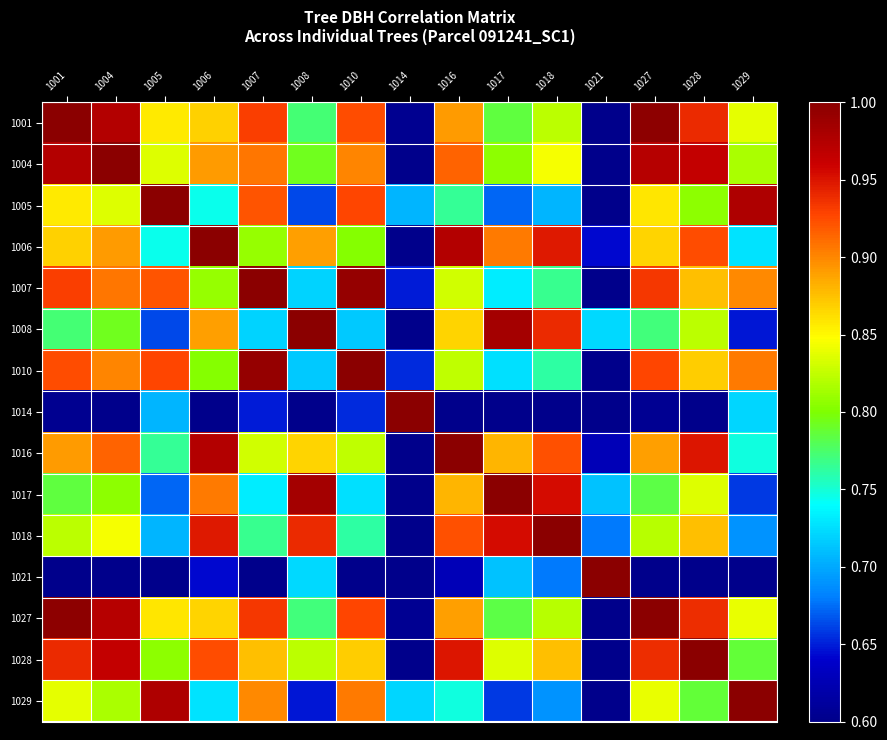

Reading right to left, extract all data points from this chart.

1001: 1029=0.8	1028=0.9	1027=1.0	1021=0.6	1018=0.8	1017=0.8	1016=0.9	1014=0.6	1010=0.9	1008=0.8	1007=0.9	1006=0.9	1005=0.9	1004=1.0	1001=1.0
1004: 1029=0.8	1028=1.0	1027=1.0	1021=0.6	1018=0.8	1017=0.8	1016=0.9	1014=0.6	1010=0.9	1008=0.8	1007=0.9	1006=0.9	1005=0.8	1004=1.0	1001=1.0
1005: 1029=1.0	1028=0.8	1027=0.9	1021=0.5	1018=0.7	1017=0.7	1016=0.8	1014=0.7	1010=0.9	1008=0.7	1007=0.9	1006=0.7	1005=1.0	1004=0.8	1001=0.9
1006: 1029=0.7	1028=0.9	1027=0.9	1021=0.6	1018=0.9	1017=0.9	1016=1.0	1014=0.5	1010=0.8	1008=0.9	1007=0.8	1006=1.0	1005=0.7	1004=0.9	1001=0.9
1007: 1029=0.9	1028=0.9	1027=0.9	1021=0.5	1018=0.8	1017=0.7	1016=0.8	1014=0.6	1010=1.0	1008=0.7	1007=1.0	1006=0.8	1005=0.9	1004=0.9	1001=0.9
1008: 1029=0.6	1028=0.8	1027=0.8	1021=0.7	1018=0.9	1017=1.0	1016=0.9	1014=0.5	1010=0.7	1008=1.0	1007=0.7	1006=0.9	1005=0.7	1004=0.8	1001=0.8
1010: 1029=0.9	1028=0.9	1027=0.9	1021=0.5	1018=0.8	1017=0.7	1016=0.8	1014=0.7	1010=1.0	1008=0.7	1007=1.0	1006=0.8	1005=0.9	1004=0.9	1001=0.9
1014: 1029=0.7	1028=0.6	1027=0.6	1021=0.3	1018=0.5	1017=0.5	1016=0.5	1014=1.0	1010=0.7	1008=0.5	1007=0.6	1006=0.5	1005=0.7	1004=0.6	1001=0.6
1016: 1029=0.7	1028=0.9	1027=0.9	1021=0.6	1018=0.9	1017=0.9	1016=1.0	1014=0.5	1010=0.8	1008=0.9	1007=0.8	1006=1.0	1005=0.8	1004=0.9	1001=0.9
1017: 1029=0.7	1028=0.8	1027=0.8	1021=0.7	1018=1.0	1017=1.0	1016=0.9	1014=0.5	1010=0.7	1008=1.0	1007=0.7	1006=0.9	1005=0.7	1004=0.8	1001=0.8
1018: 1029=0.7	1028=0.9	1027=0.8	1021=0.7	1018=1.0	1017=1.0	1016=0.9	1014=0.5	1010=0.8	1008=0.9	1007=0.8	1006=0.9	1005=0.7	1004=0.8	1001=0.8
1021: 1029=0.5	1028=0.6	1027=0.6	1021=1.0	1018=0.7	1017=0.7	1016=0.6	1014=0.3	1010=0.5	1008=0.7	1007=0.5	1006=0.6	1005=0.5	1004=0.6	1001=0.6
1027: 1029=0.8	1028=0.9	1027=1.0	1021=0.6	1018=0.8	1017=0.8	1016=0.9	1014=0.6	1010=0.9	1008=0.8	1007=0.9	1006=0.9	1005=0.9	1004=1.0	1001=1.0
1028: 1029=0.8	1028=1.0	1027=0.9	1021=0.6	1018=0.9	1017=0.8	1016=0.9	1014=0.6	1010=0.9	1008=0.8	1007=0.9	1006=0.9	1005=0.8	1004=1.0	1001=0.9
1029: 1029=1.0	1028=0.8	1027=0.8	1021=0.5	1018=0.7	1017=0.7	1016=0.7	1014=0.7	1010=0.9	1008=0.6	1007=0.9	1006=0.7	1005=1.0	1004=0.8	1001=0.8